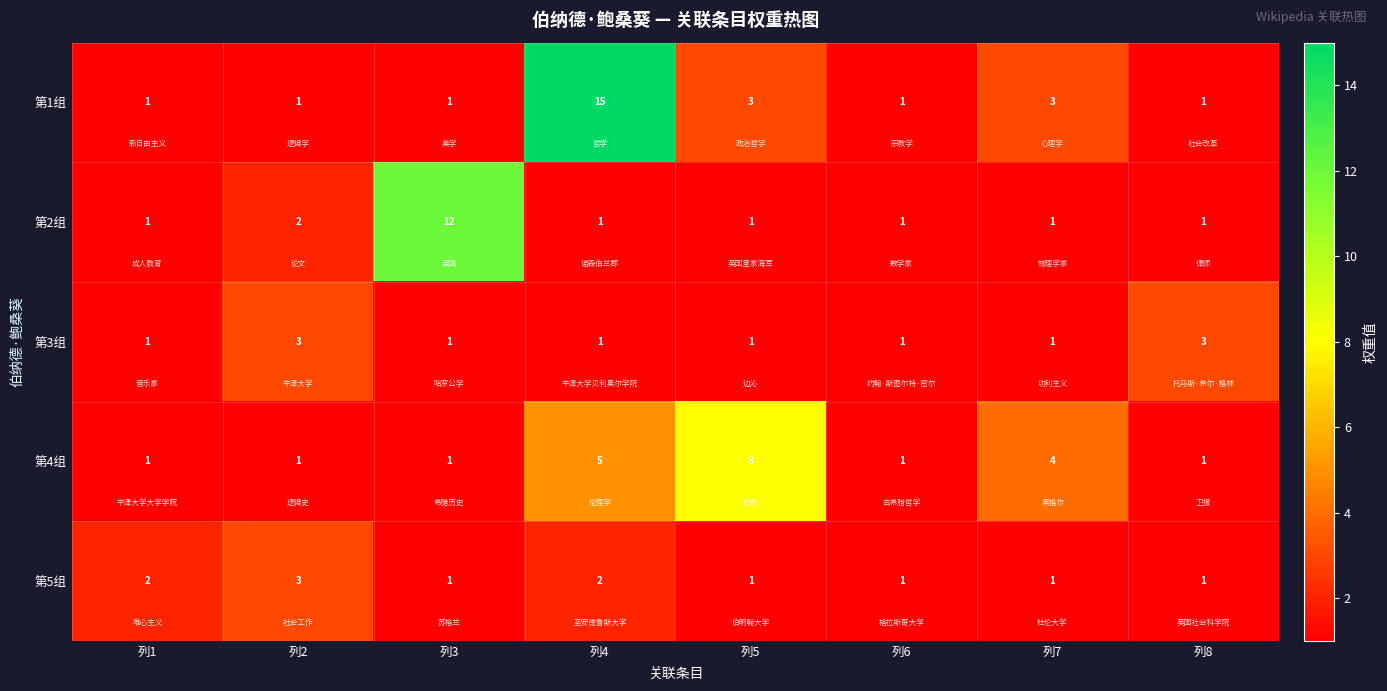

Which series has the widest spread of values?

第1组